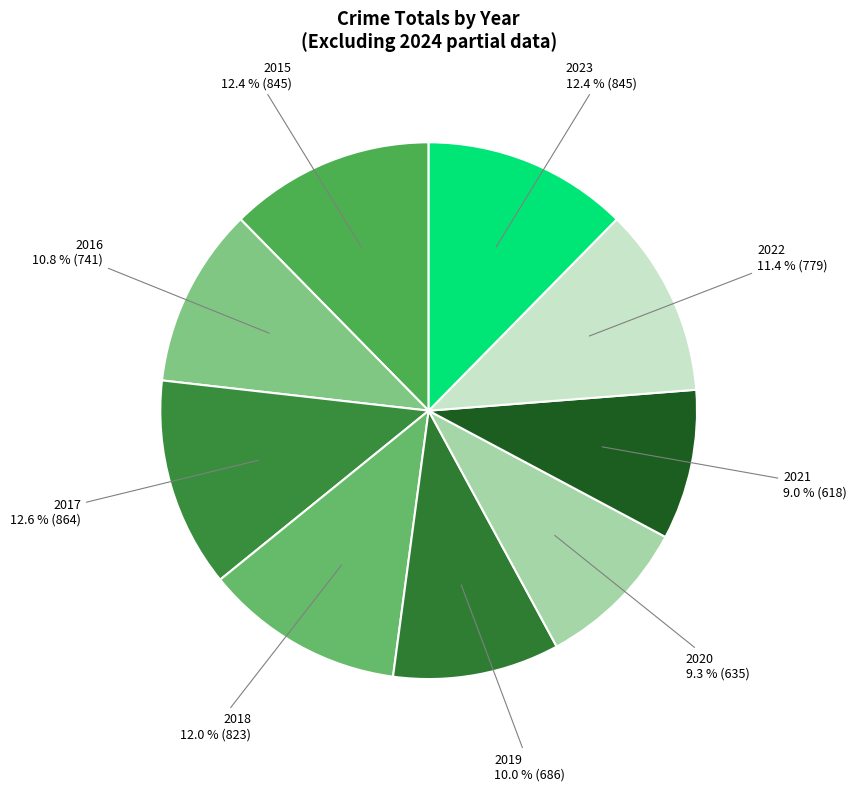

How many slices are in this pie chart?

9